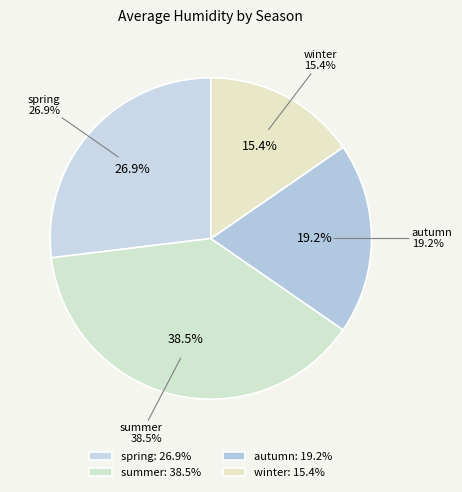

To the nearest percent, what is the difference between the largest and smallest slice percentages?

23%